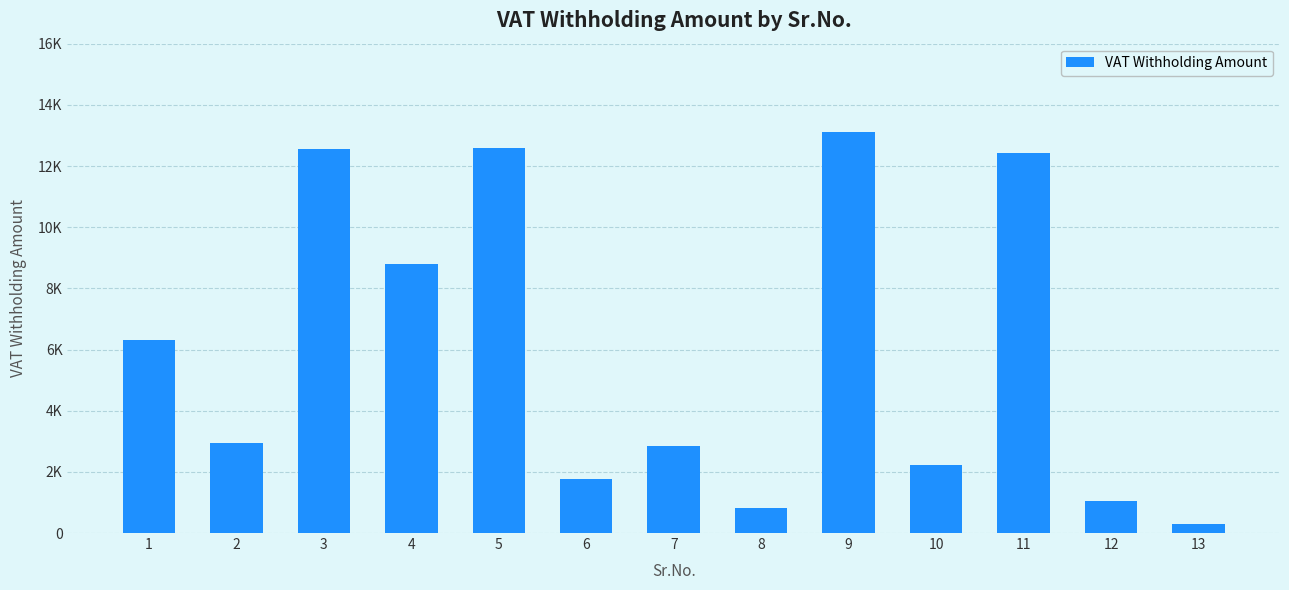

Are the bars grouped side by side (vs. stacked)?

No